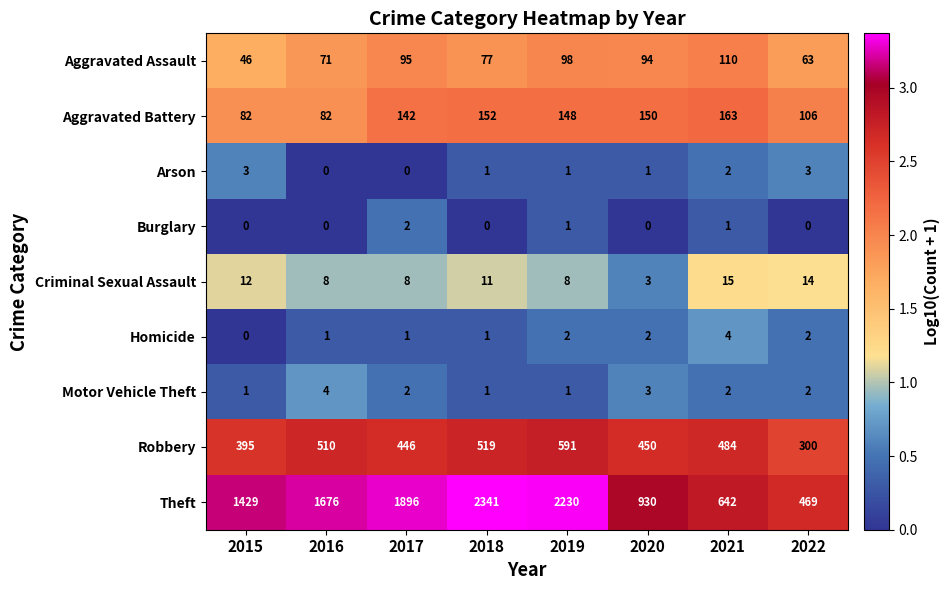

What is the difference between the second highest and second lowest values in the Aggravated Battery series?

70